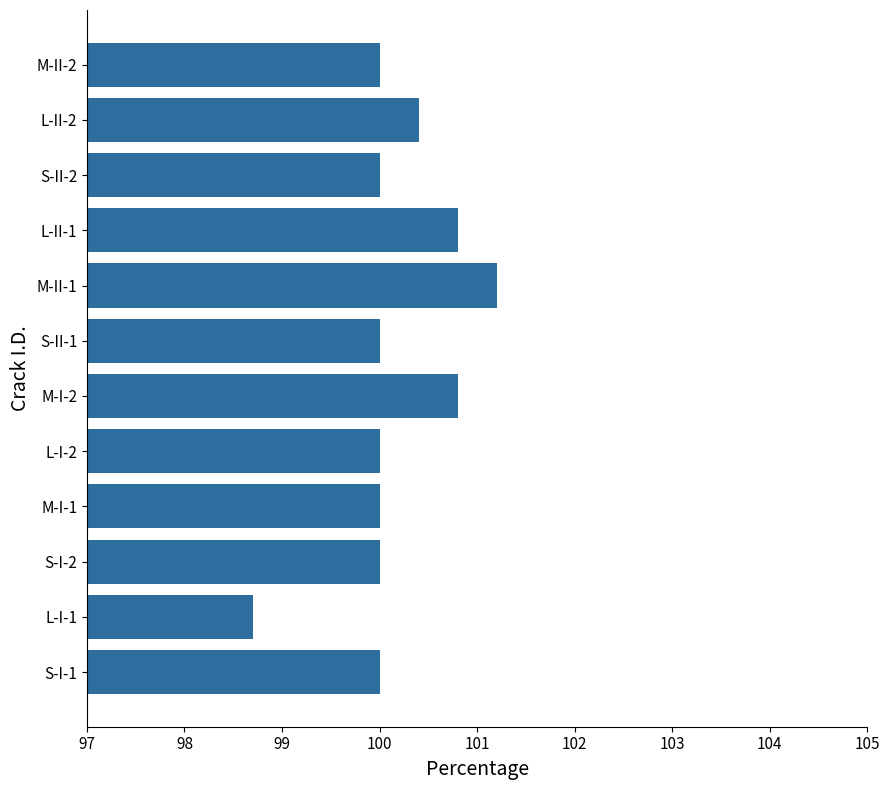

What is the difference between the maximum and minimum values?

2.5